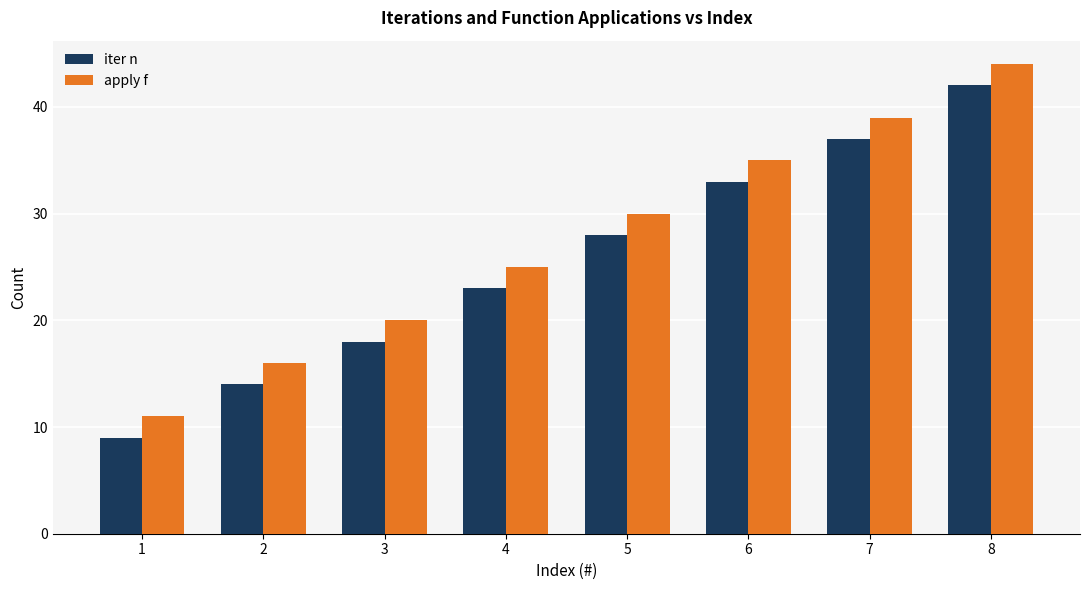

What is the minimum value shown in the chart?

9